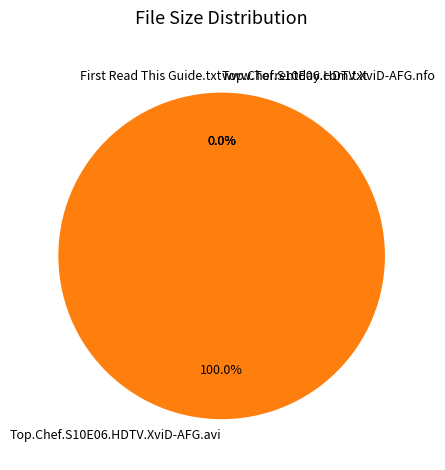

Count the number of slices in the pie.

4